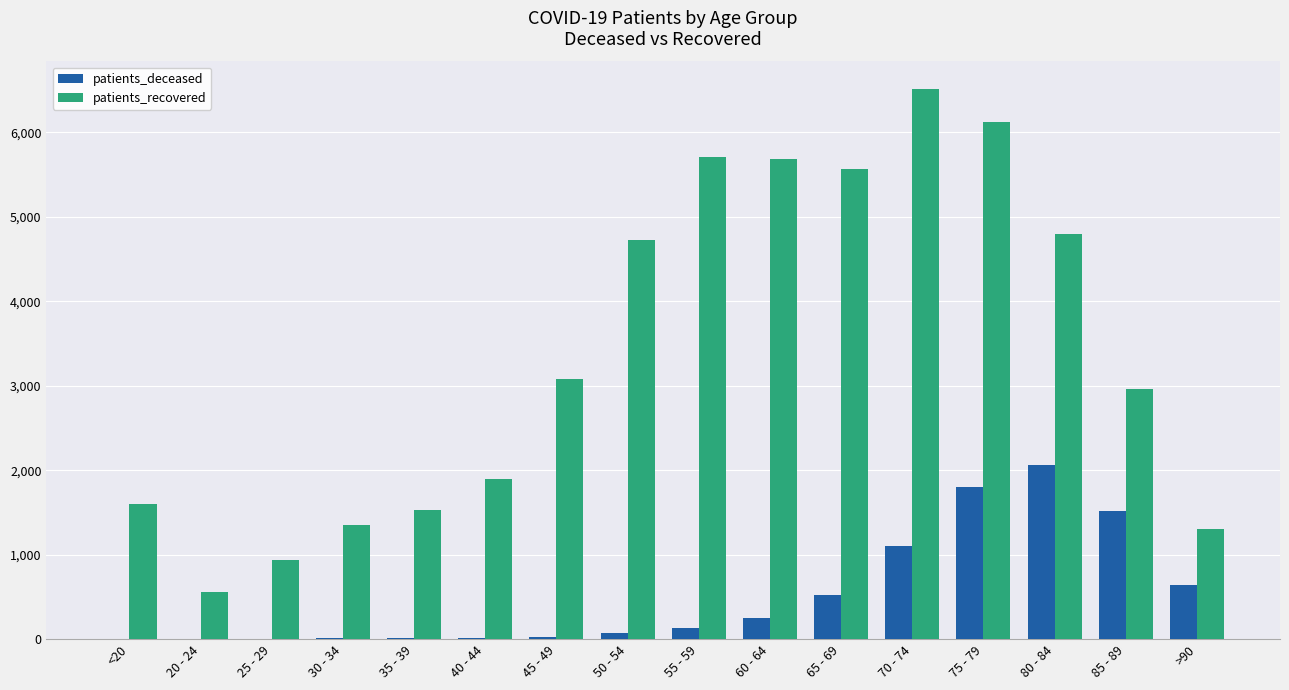

Which series has the largest range (max minus min)?

patients_recovered